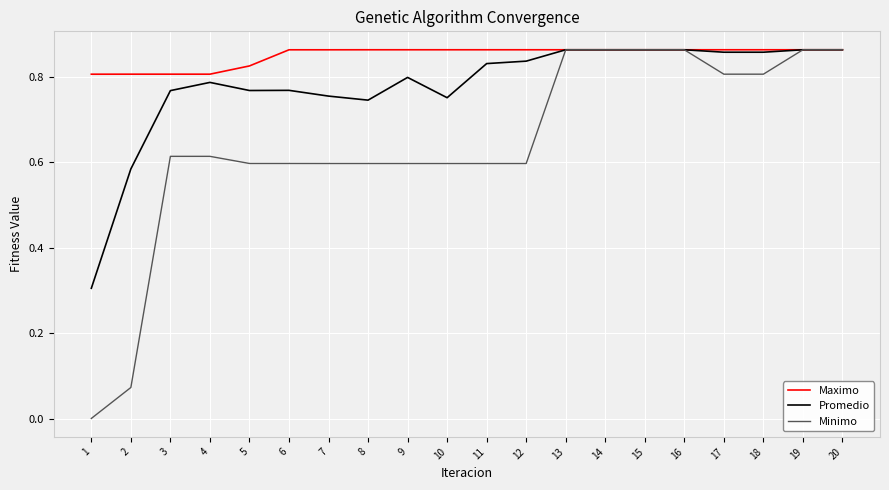

Which series has the largest total across all categories?

Maximo